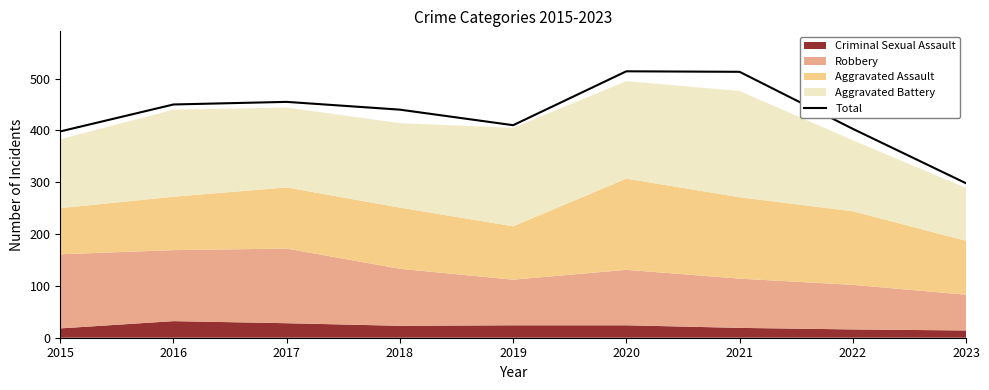

Does the chart have visible grid lines?

No